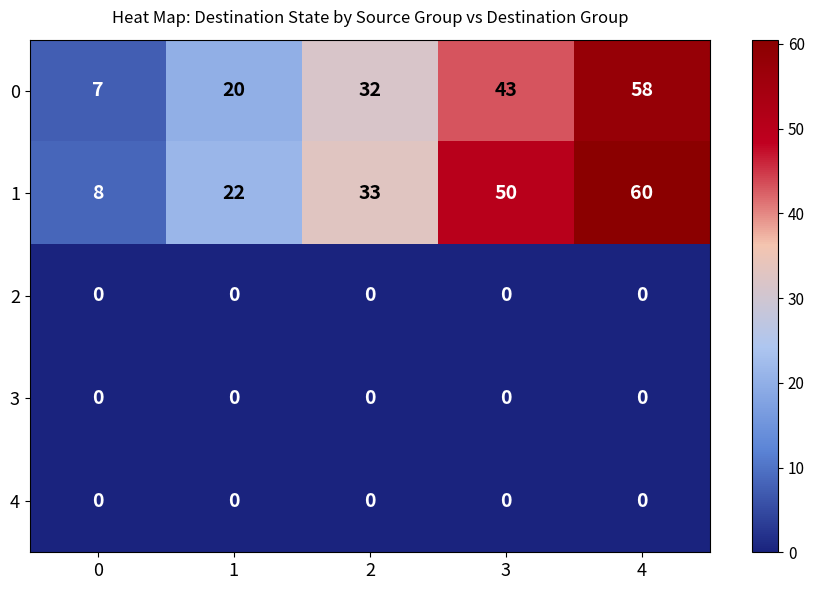

Reading left to right, list all the values displayed in this chart.

0: 7	20	32	43	58
1: 8	22	33	50	60
2: 0	0	0	0	0
3: 0	0	0	0	0
4: 0	0	0	0	0